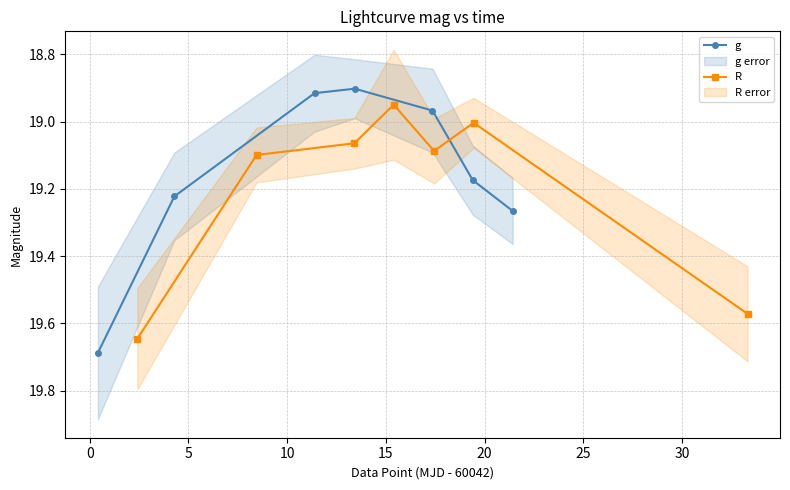

What is the sum of all R values?

134.4